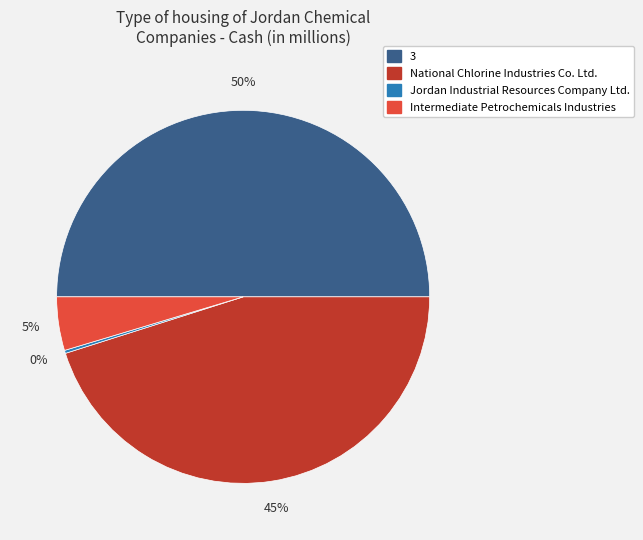

Which category has the biggest portion of the pie?

3